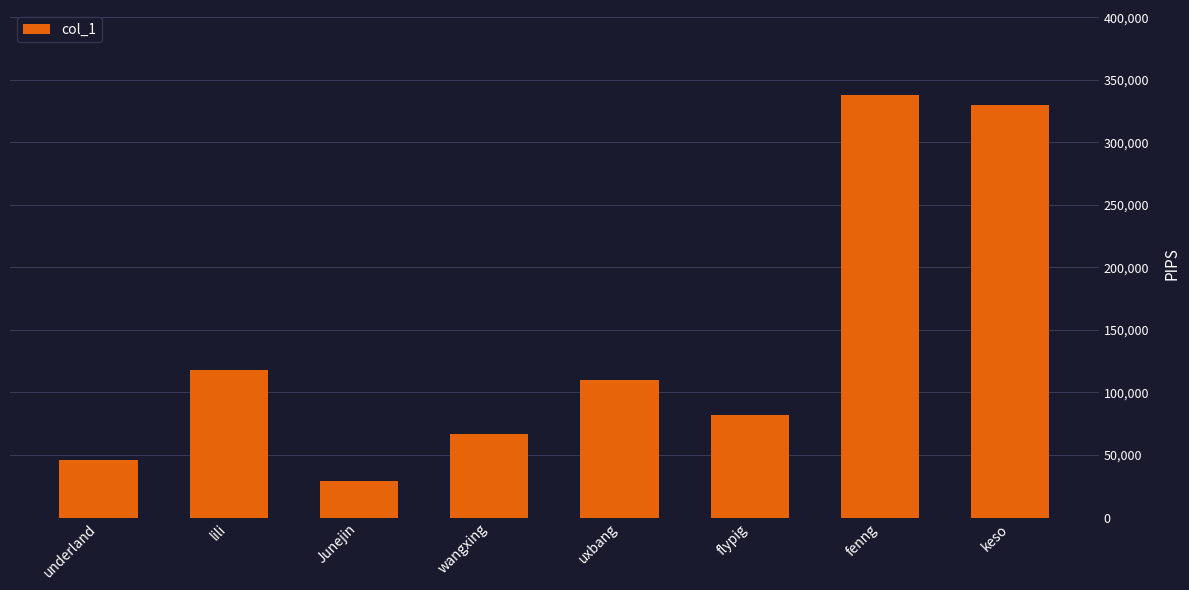

Rank the categories by value from lowest to highest.

Junejin, underland, wangxing, flypig, uxbang, lili, keso, fenng